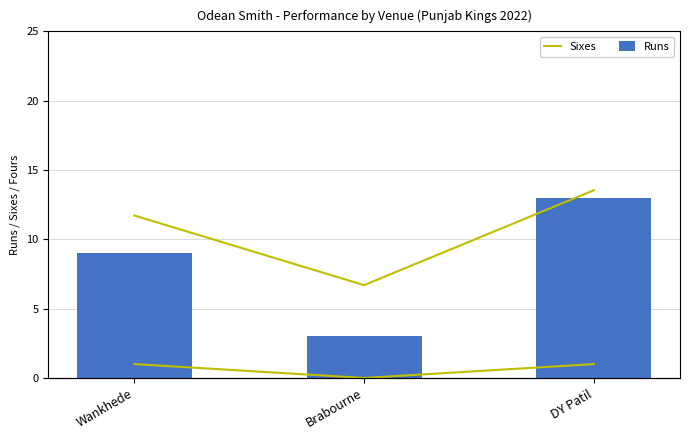

At Wankhede, list the series in order from smallest to largest.

Sixes, Runs, Strike Rate